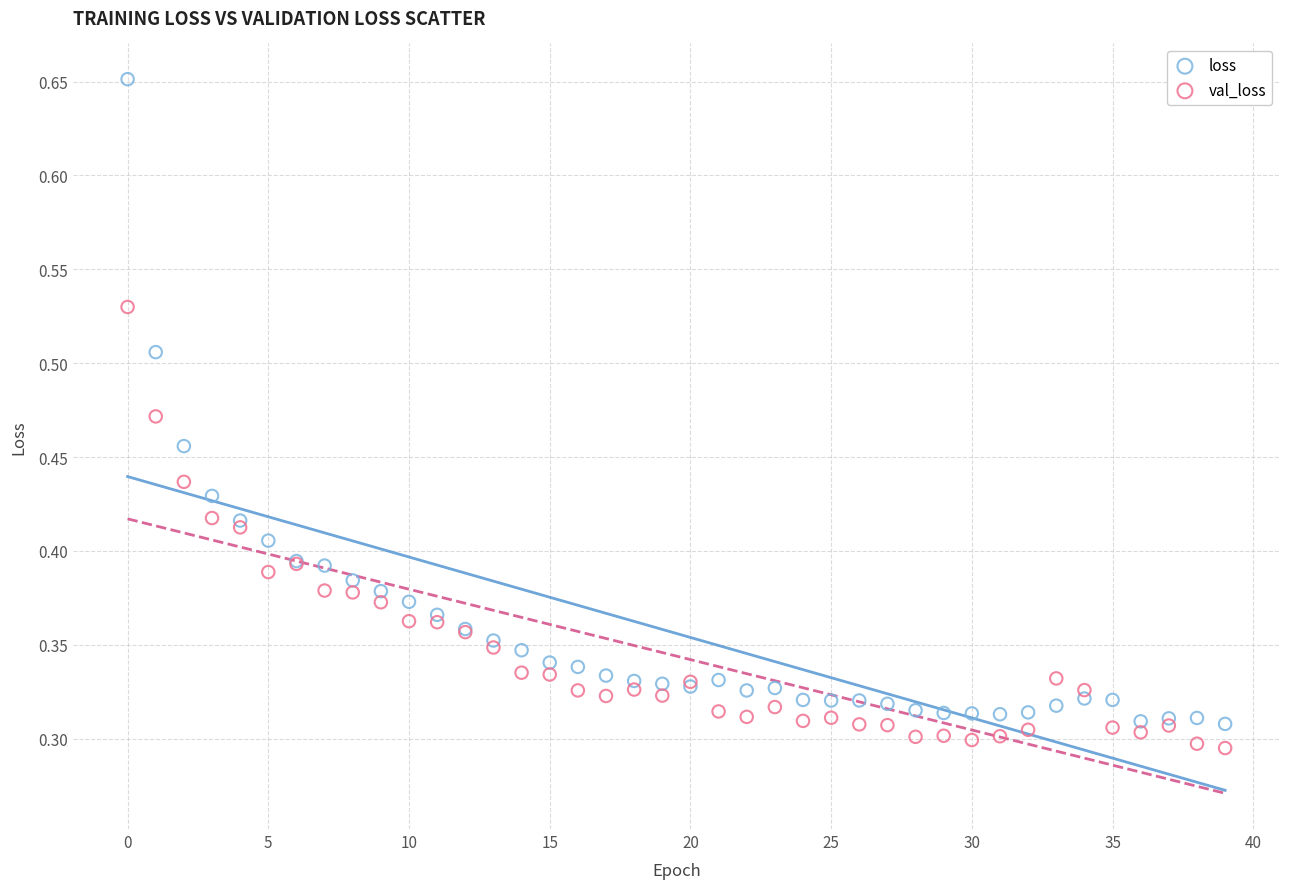

Which series has the largest Y range (max minus min)?

loss